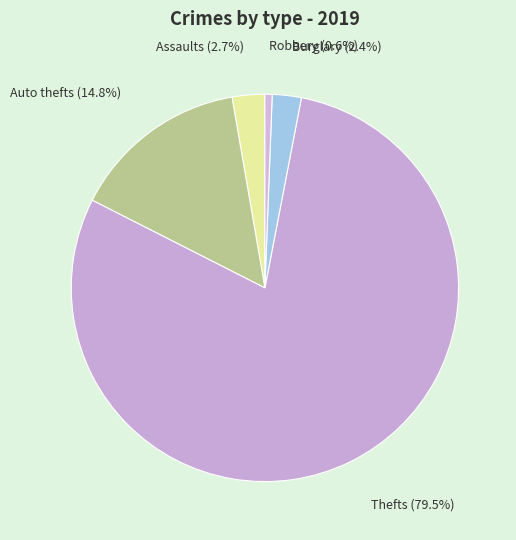

How many slices are in this pie chart?

5